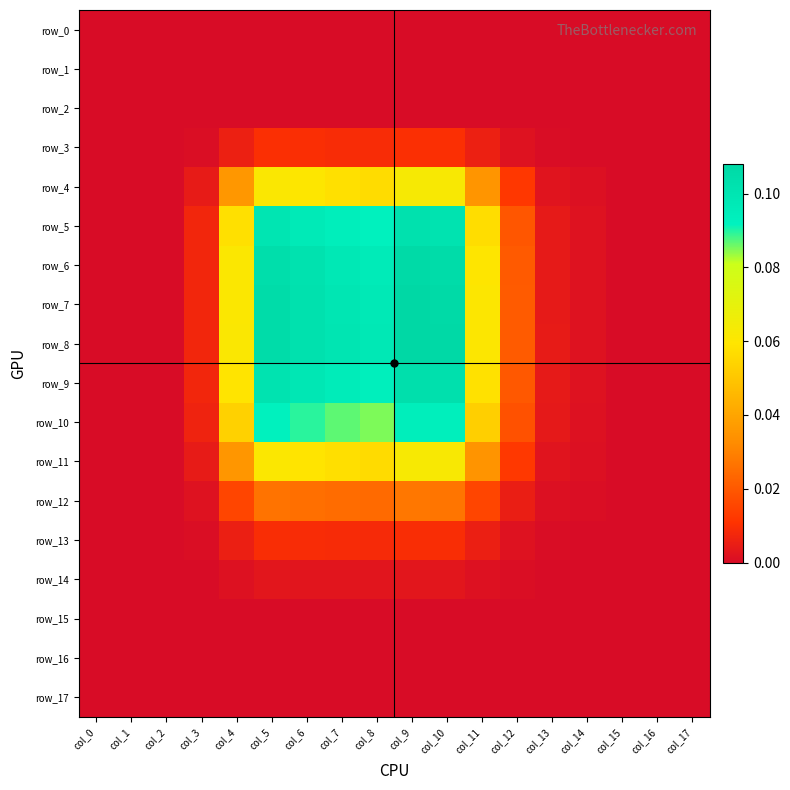

True or false: row_13 has a value of 0.0 at col_6.

False